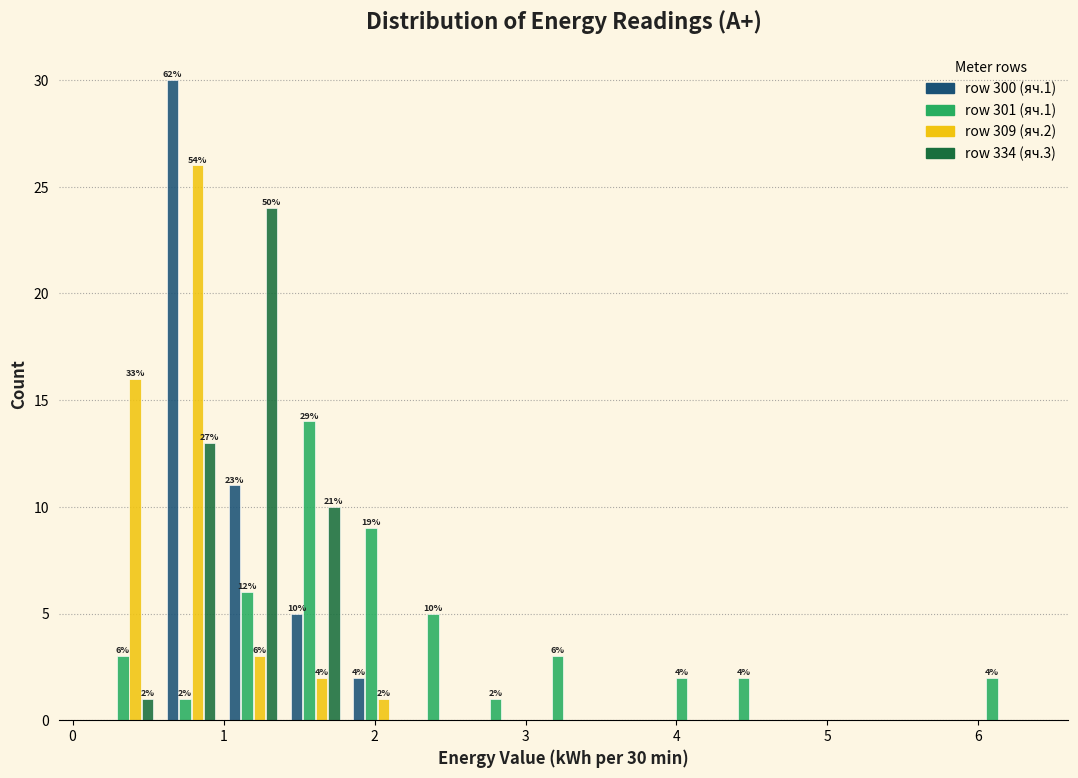

In the row 301 (яч.1) series, which range on the x-axis has the tallest bar?

1.4 to 1.8